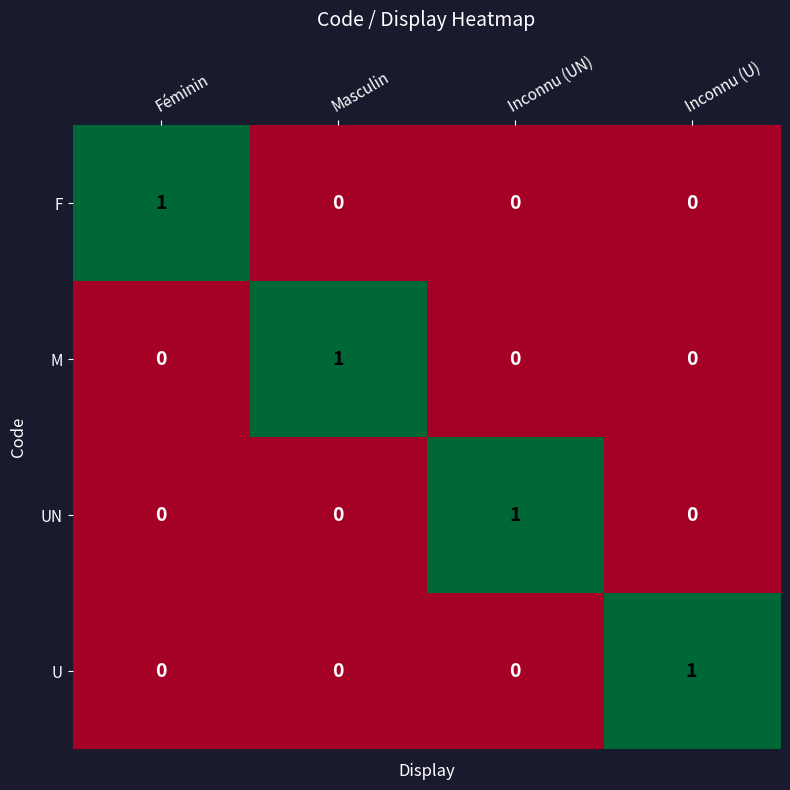

At how many categories does at least one series exceed 0?

4